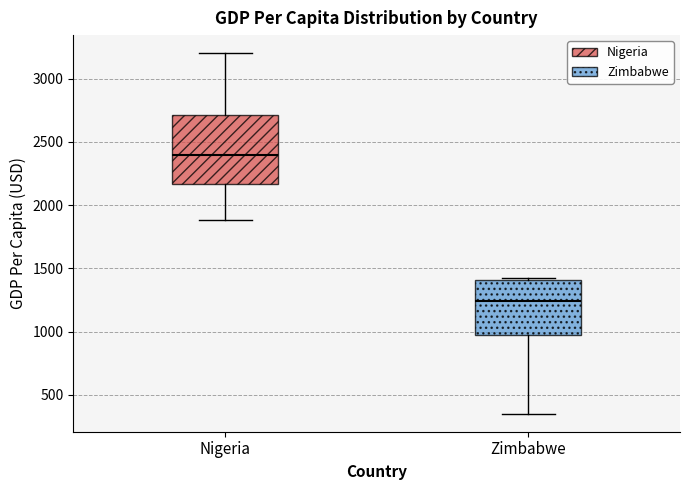

Reading left to right, transcribe this box plot: for each box, give where its median line is, the range the box spans, and where its two whiskers end, as read against the y-axis. The values are not printed on the chart, so give them approximately, as read against the axis.

Nigeria: median 2400, box 2150 to 2700, whiskers 1900 to 3200
Zimbabwe: median 1250, box 950 to 1400, whiskers 350 to 1400